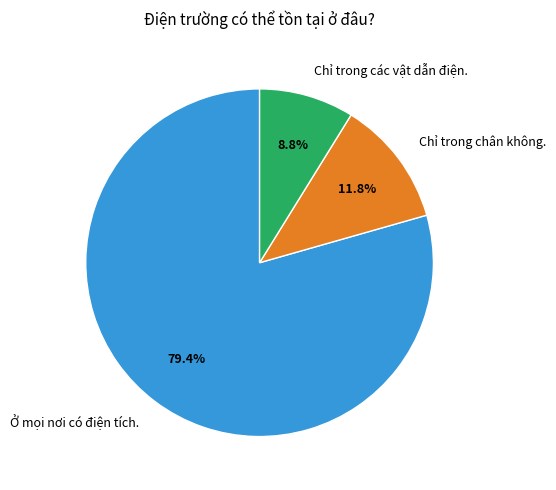

The Ở mọi nơi có điện tích. slice represents 93% of the pie. True or false?

False